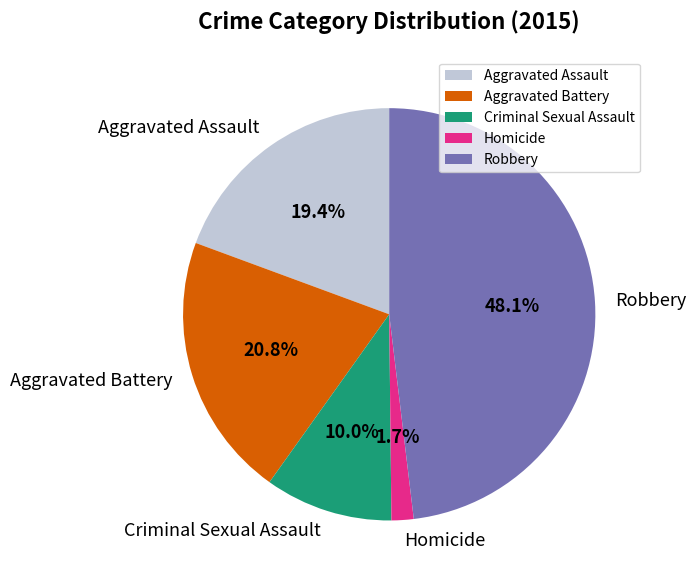

What percentage is the Aggravated Battery slice, to the nearest percent?

21%